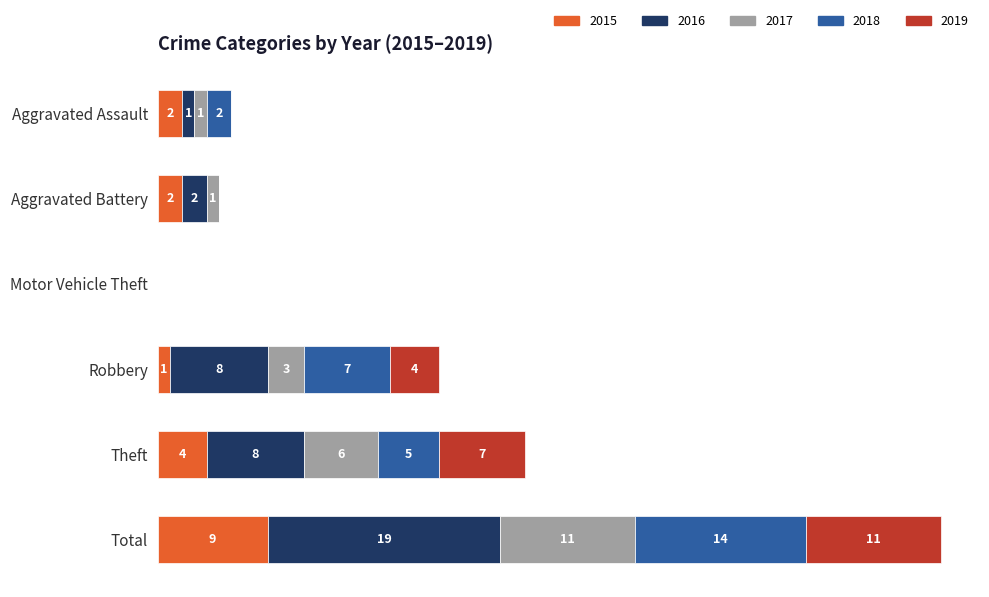

At which label does 2015 reach its peak?

Total